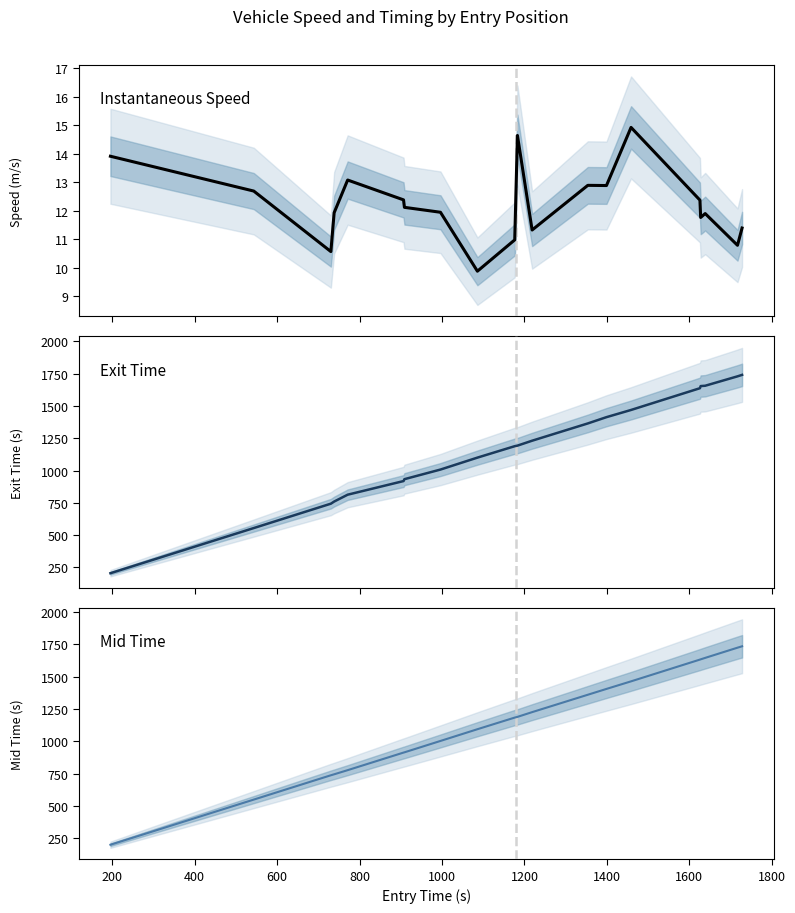

How many lines are shown in the chart?

3